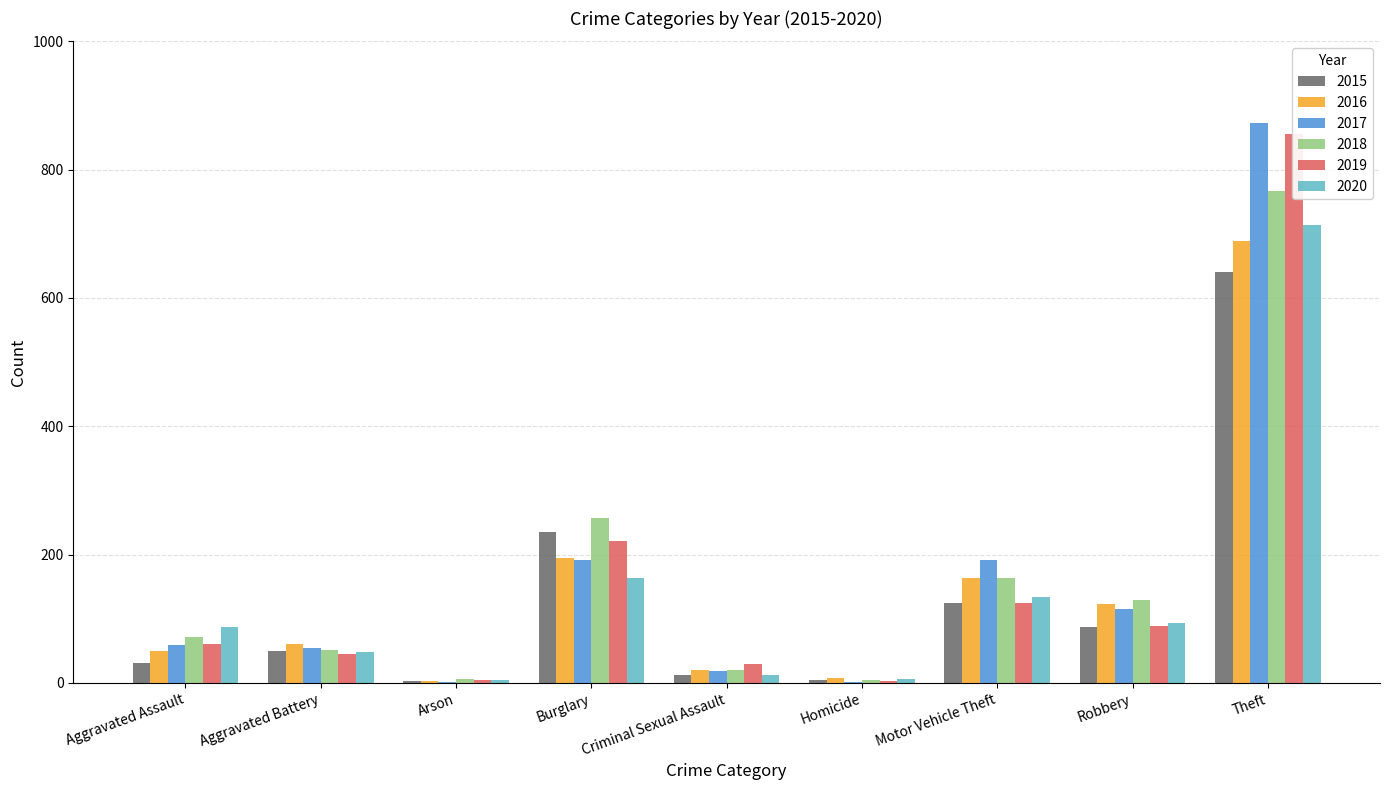

How many bars are there in each group?

6